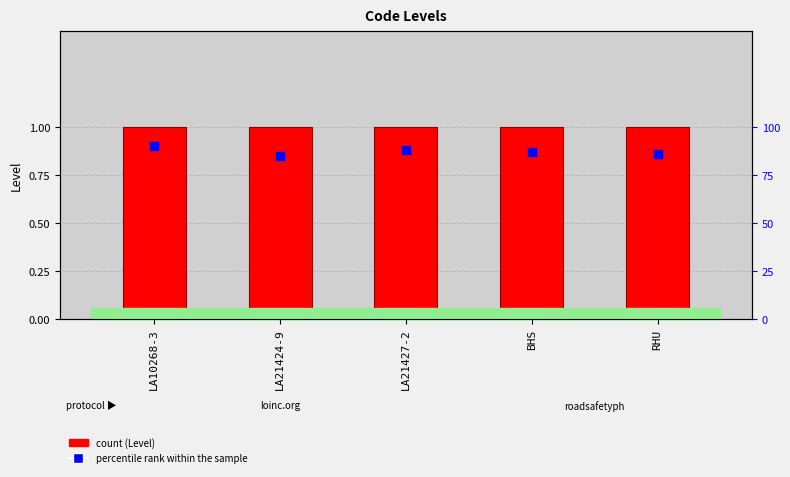

Is the value of Level at BHS greater than the value of percentile rank within the sample at BHS?

Yes